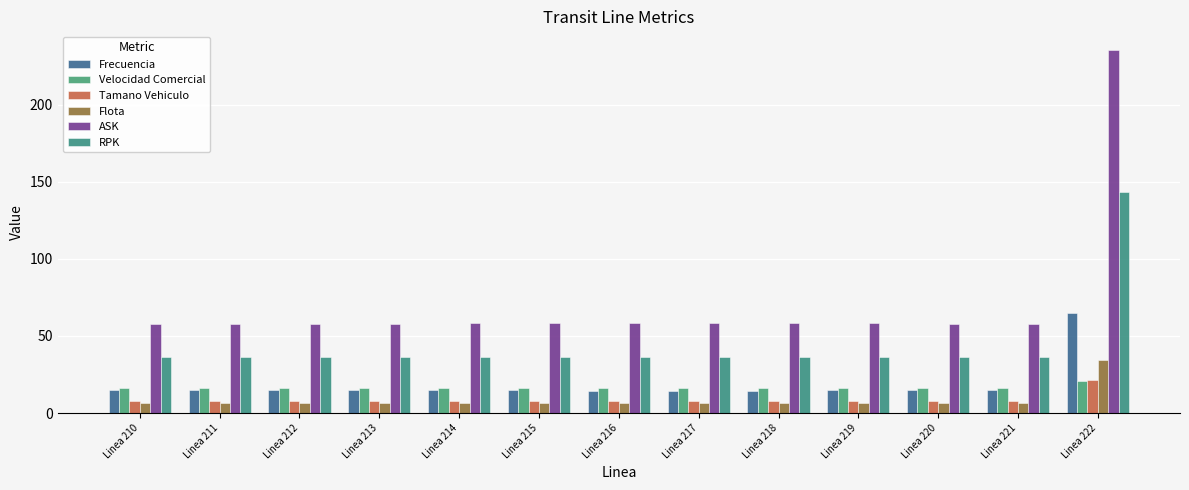

At how many categories does at least one series exceed 142?

1